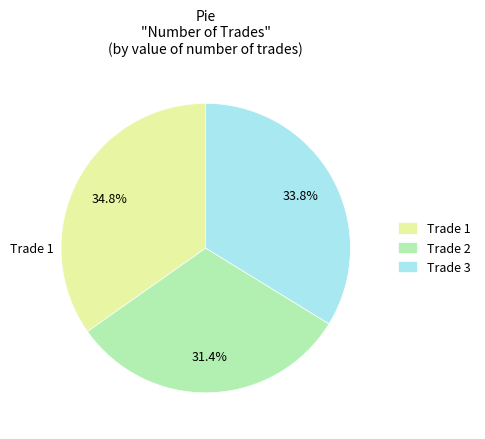

What is the total percentage of Trade 2 and Trade 1?

66.2%